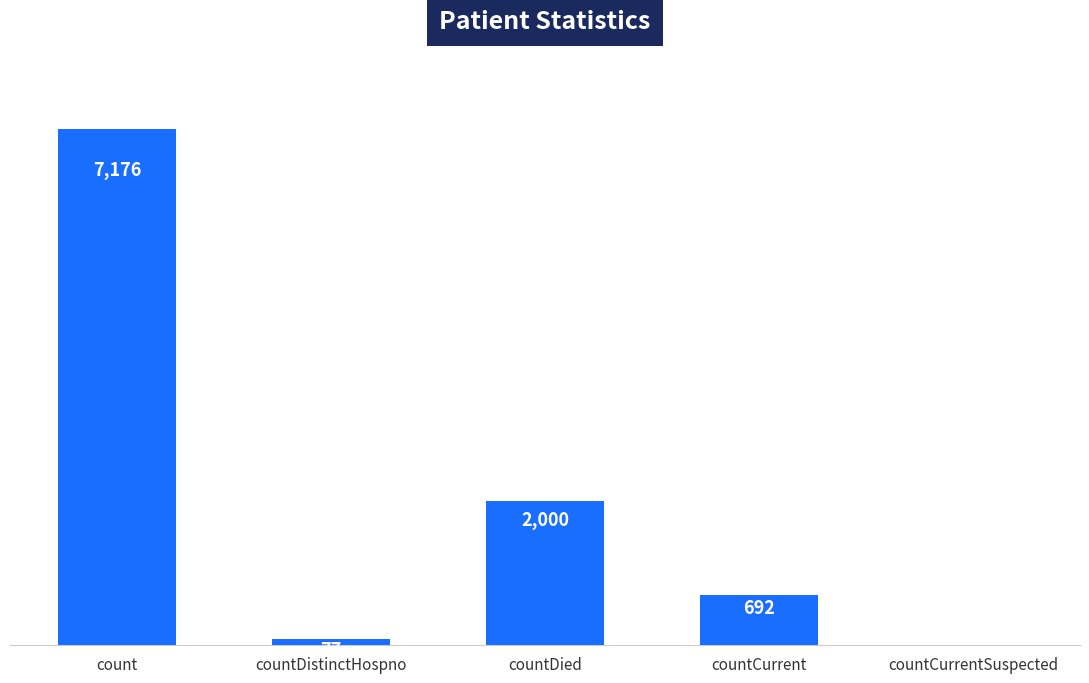

Reading left to right, transcribe all the data shown in this chart.

7176	77	2000	692	0